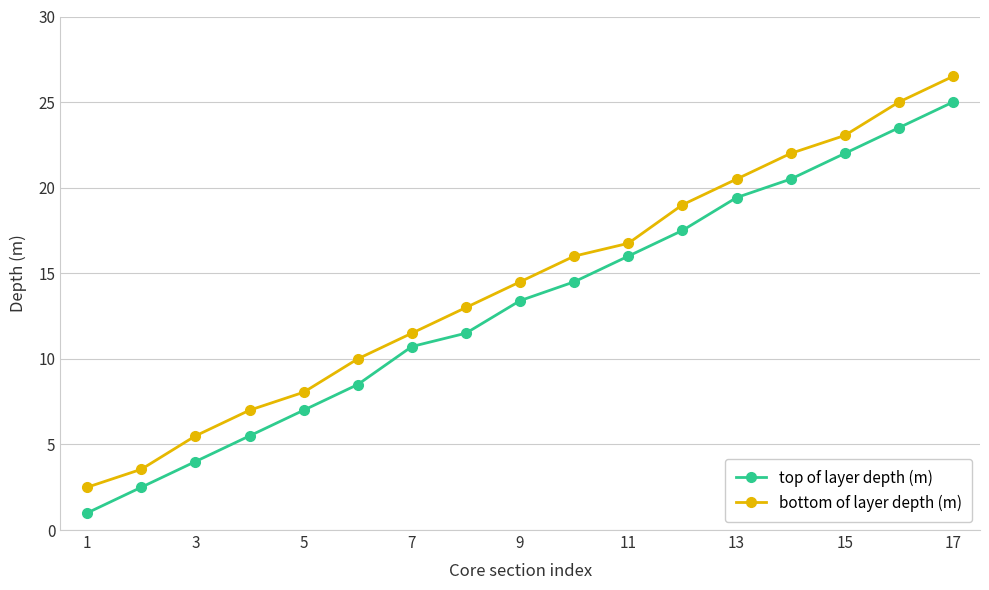

True or false: bottom of layer depth (m) and top of layer depth (m) cross at least once.

False